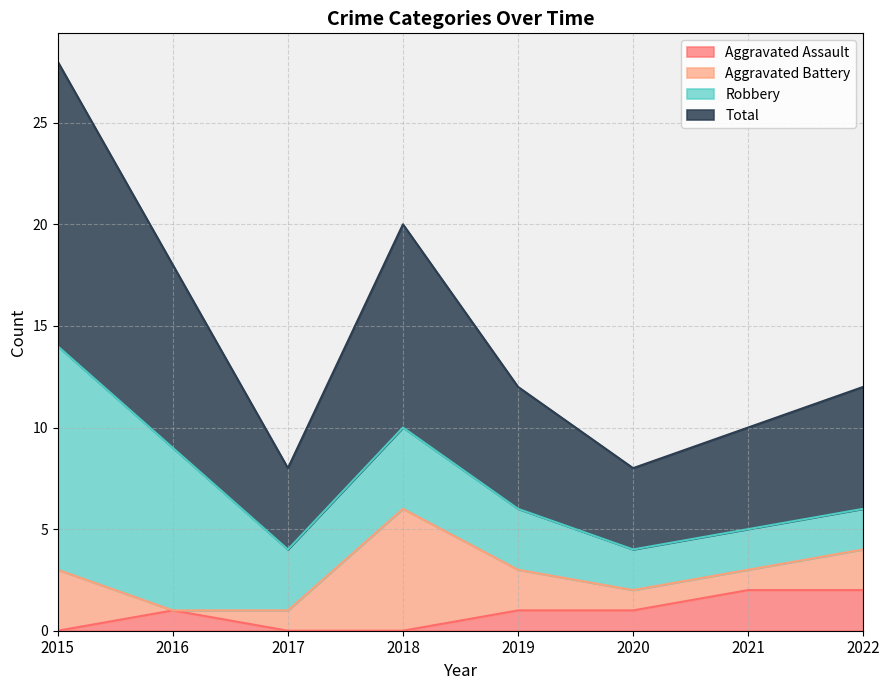

True or false: Aggravated Assault has a value of 2 at 2021.

True